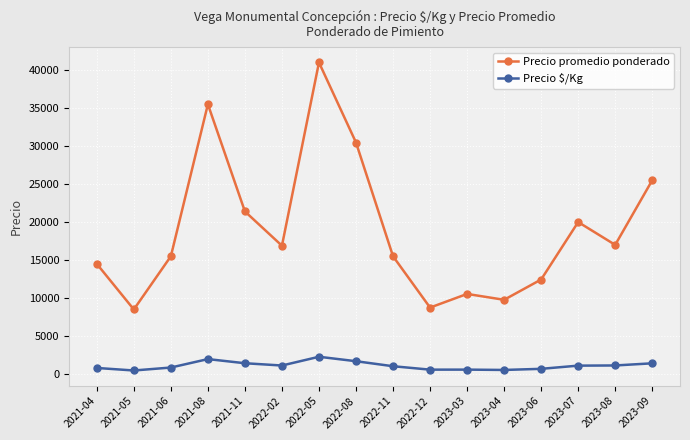

What is the average value of the Precio $/Kg series?

1108